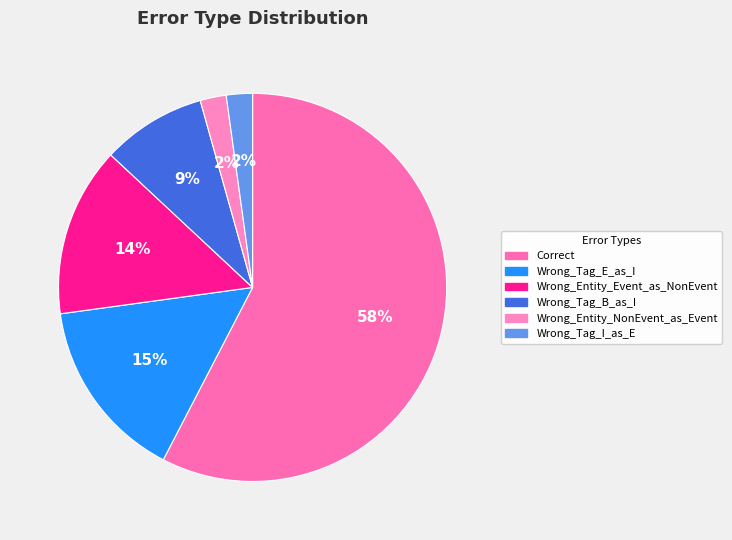

Is it true that Wrong_Tag_B_as_I is 9% of the pie?

True